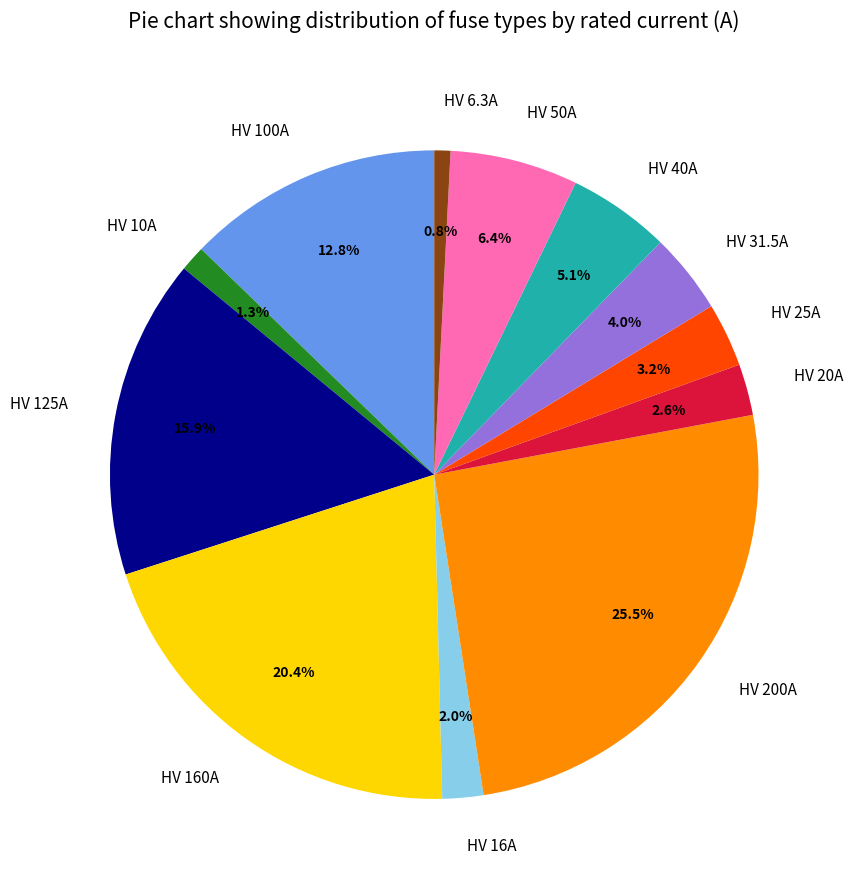

Does HV 50A represent more than half of the total?

No